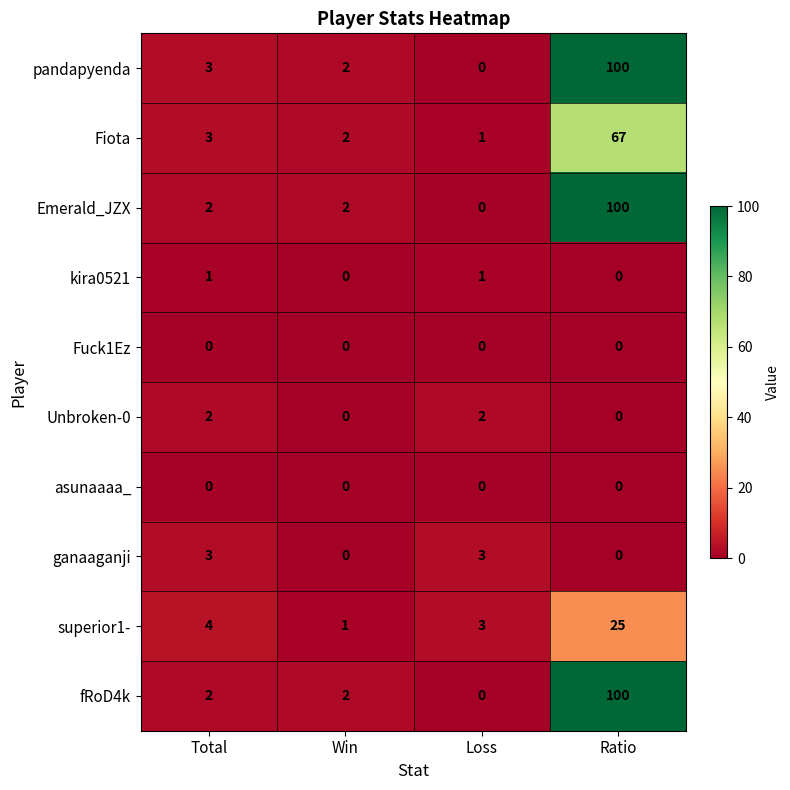

What is the spread (max minus min) of values at Loss?

3